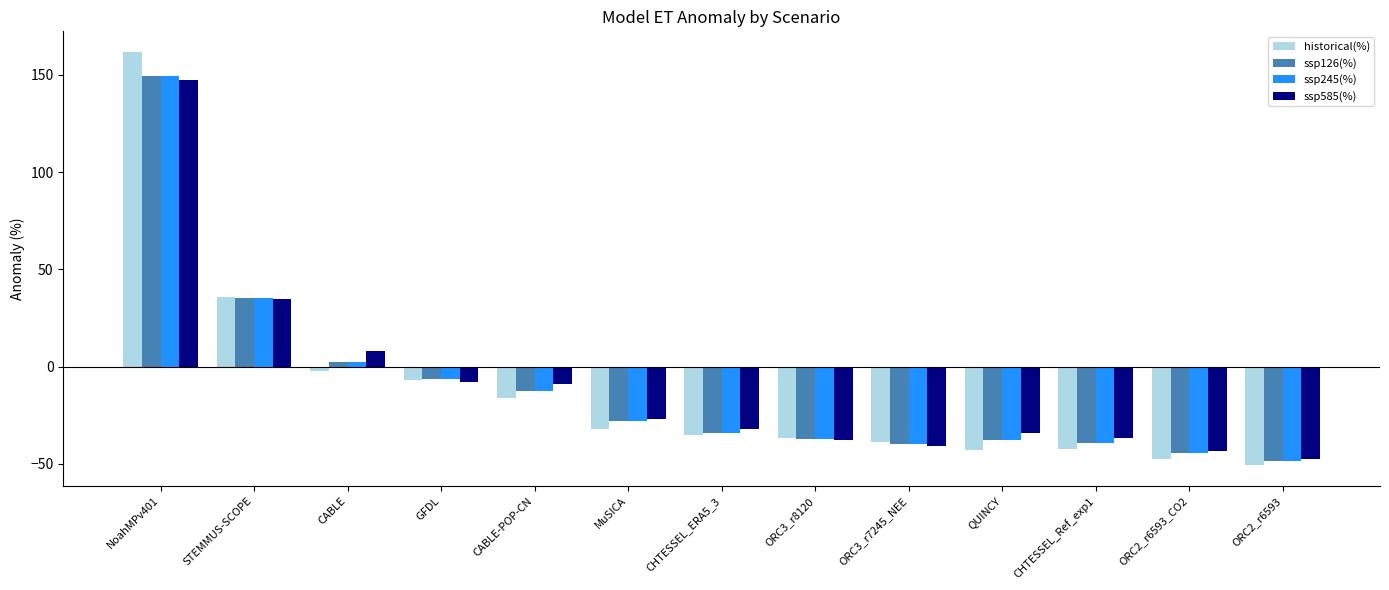

Where is historical(%) nearest to the value 55?

STEMMUS-SCOPE